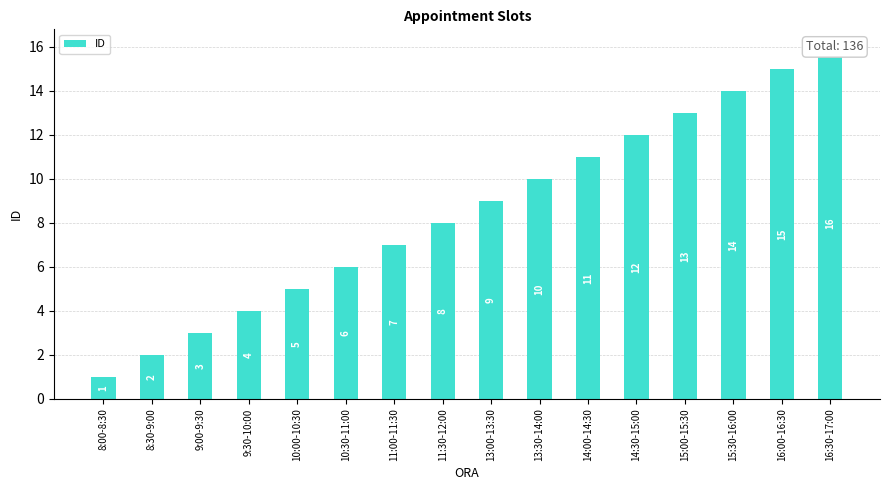

Rank the categories by value from lowest to highest.

8:00-8:30, 8:30-9:00, 9:00-9:30, 9:30-10:00, 10:00-10:30, 10:30-11:00, 11:00-11:30, 11:30-12:00, 13:00-13:30, 13:30-14:00, 14:00-14:30, 14:30-15:00, 15:00-15:30, 15:30-16:00, 16:00-16:30, 16:30-17:00